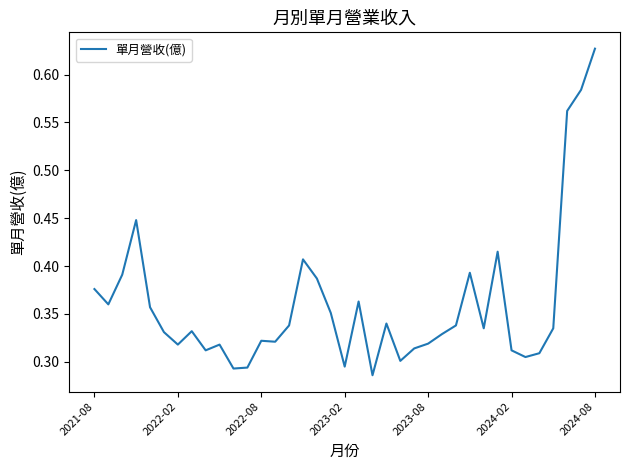

How many lines are shown in the chart?

1